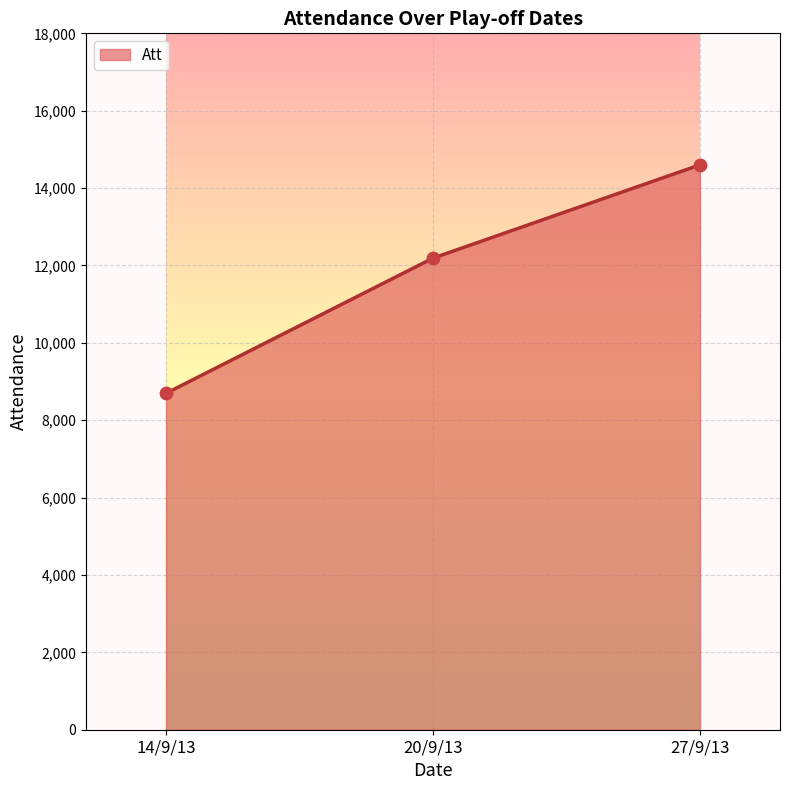

What is the change in value from 20/9/13 to 27/9/13?

+2411